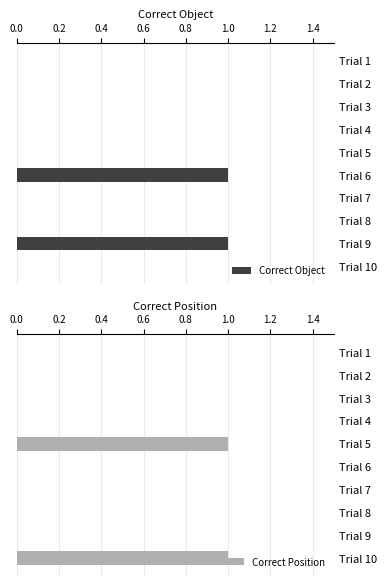

How many Correct Position values are between 0 and 1?

10